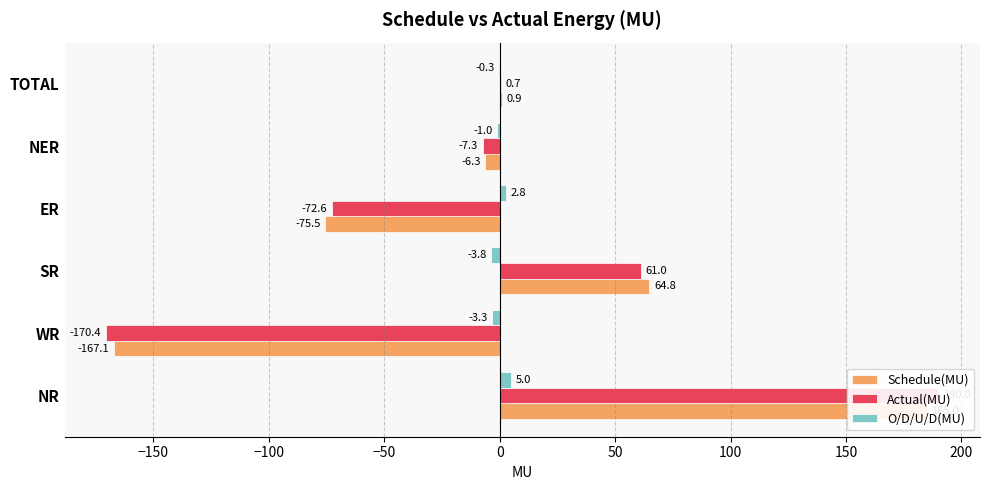

What is the approximate value of Schedule(MU) at ER?

-75.5